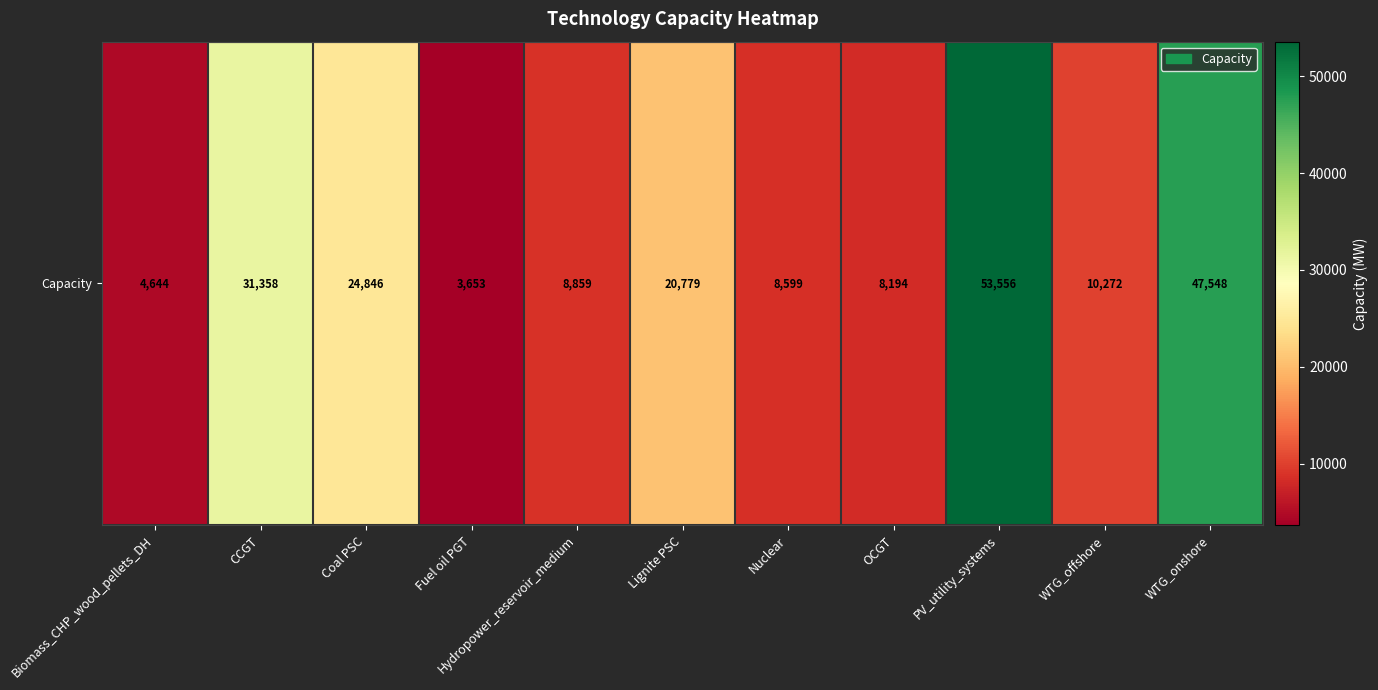

How many data points are less than 10271?

5